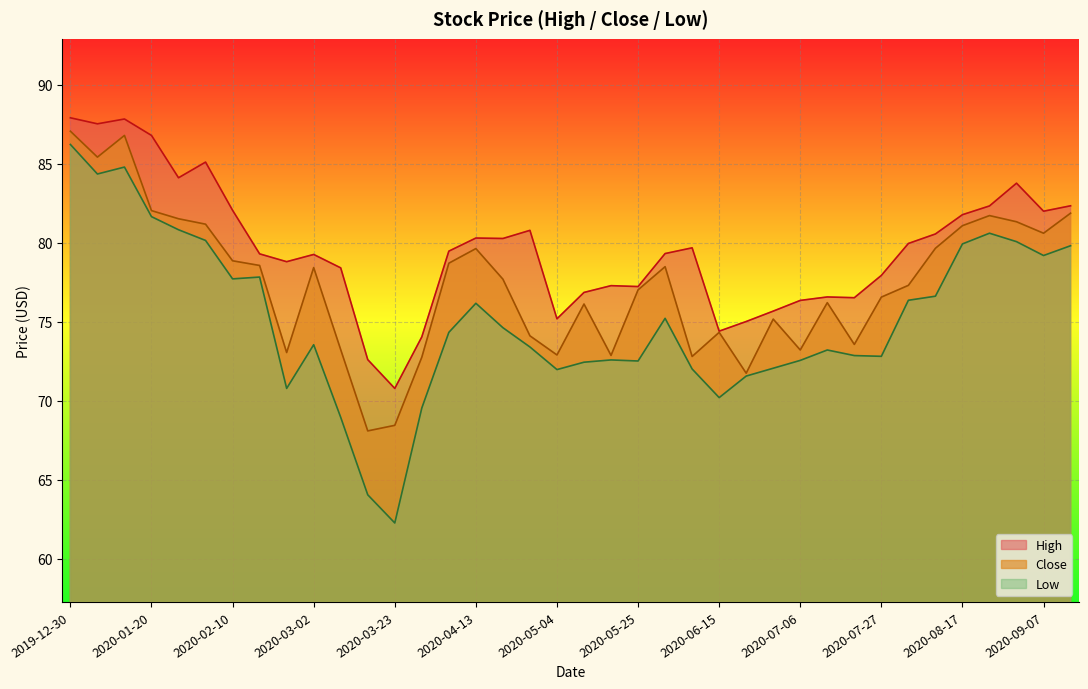

True or false: Close has a value of 79.7 at 2020-08-10.

True